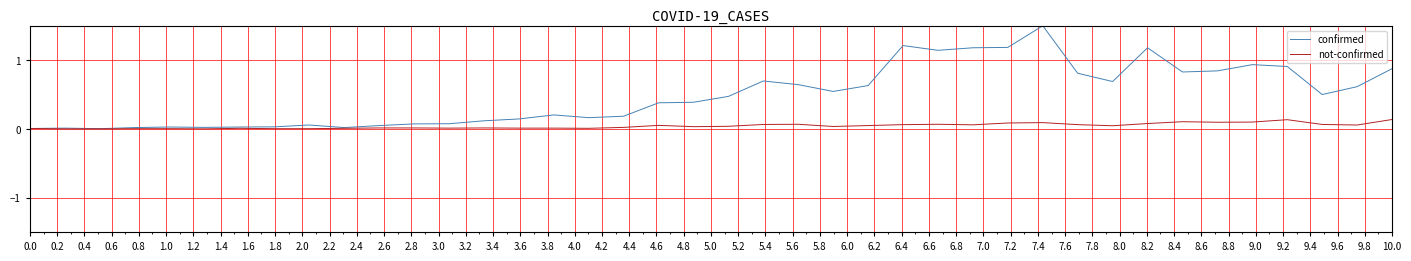

Which series has the widest spread of values?

confirmed